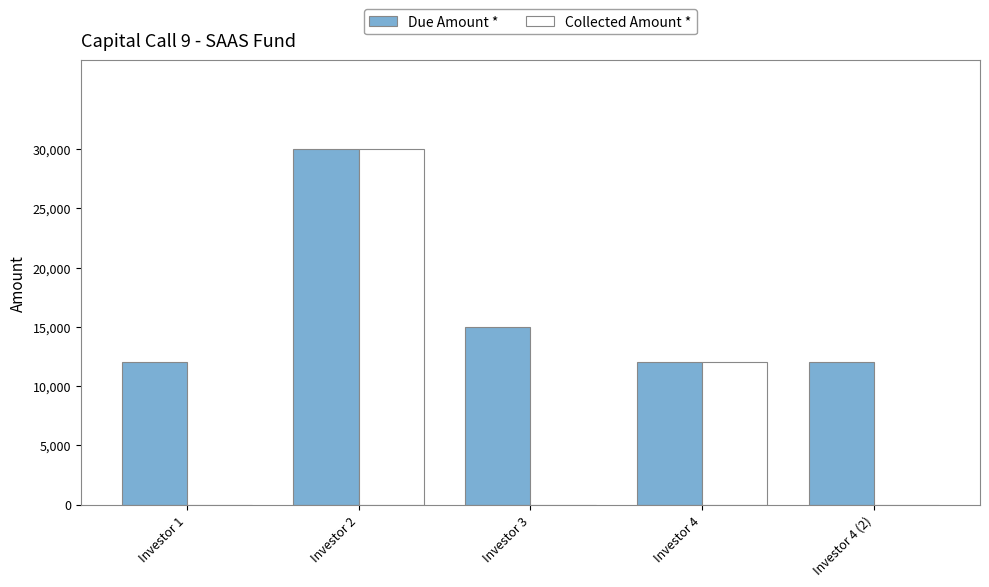

What is the sum of all Due Amount * values?

81000